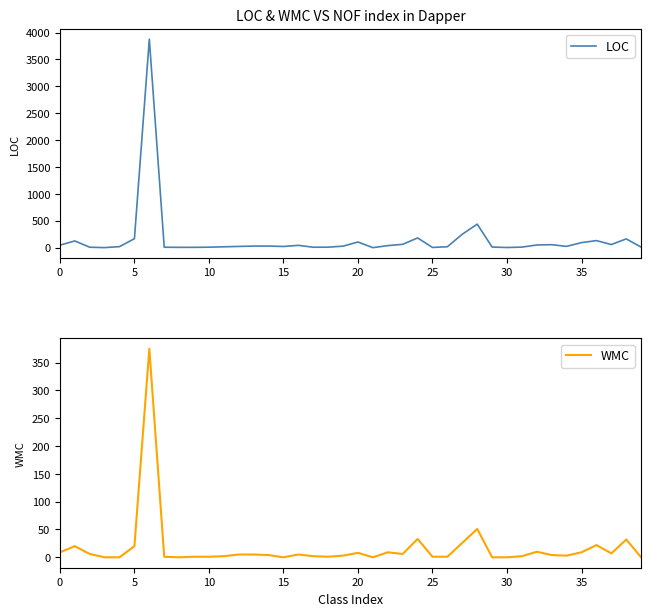

What are all the series names shown in the legend?

LOC, WMC